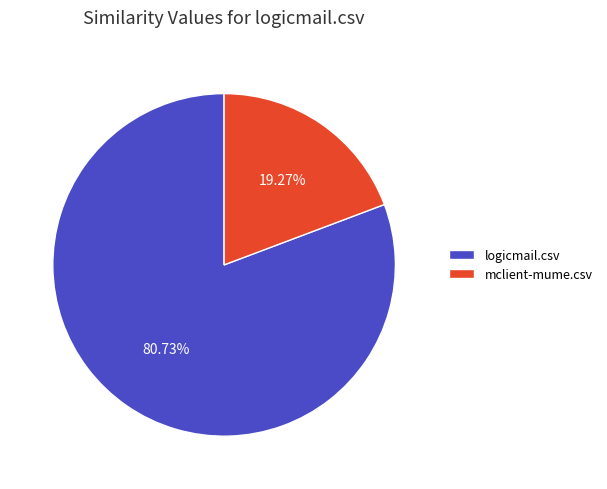

What is the smallest slice in the pie chart?

mclient-mume.csv